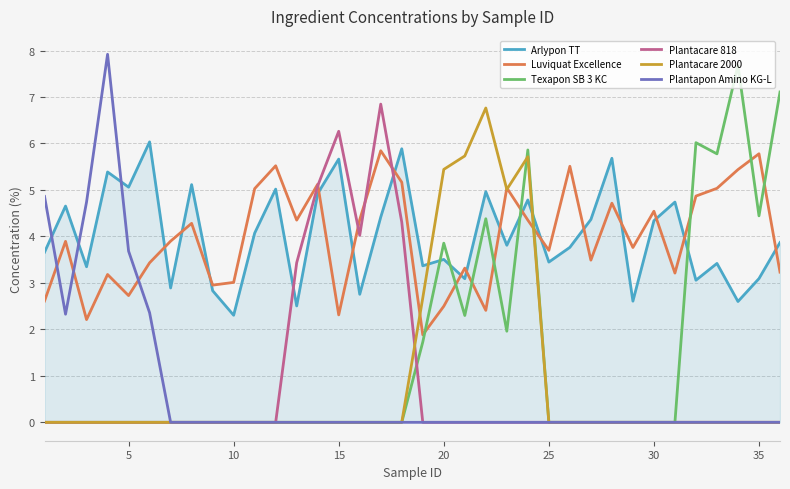

What is the greatest value displayed?

7.9